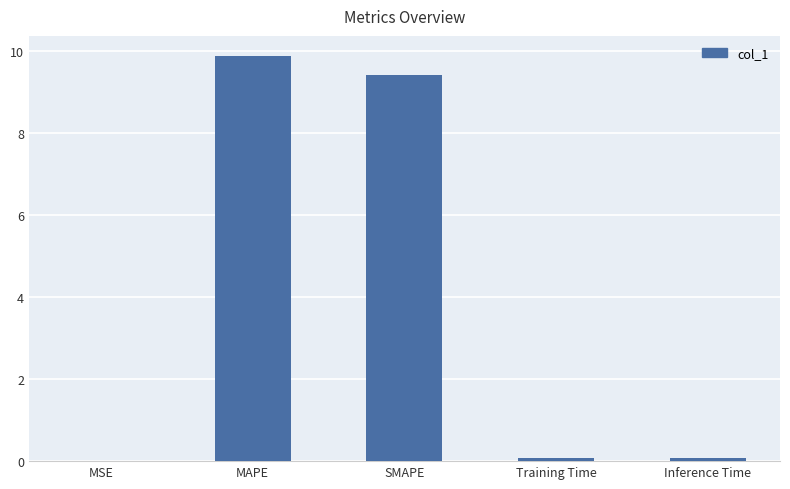

Are the bars horizontal?

No